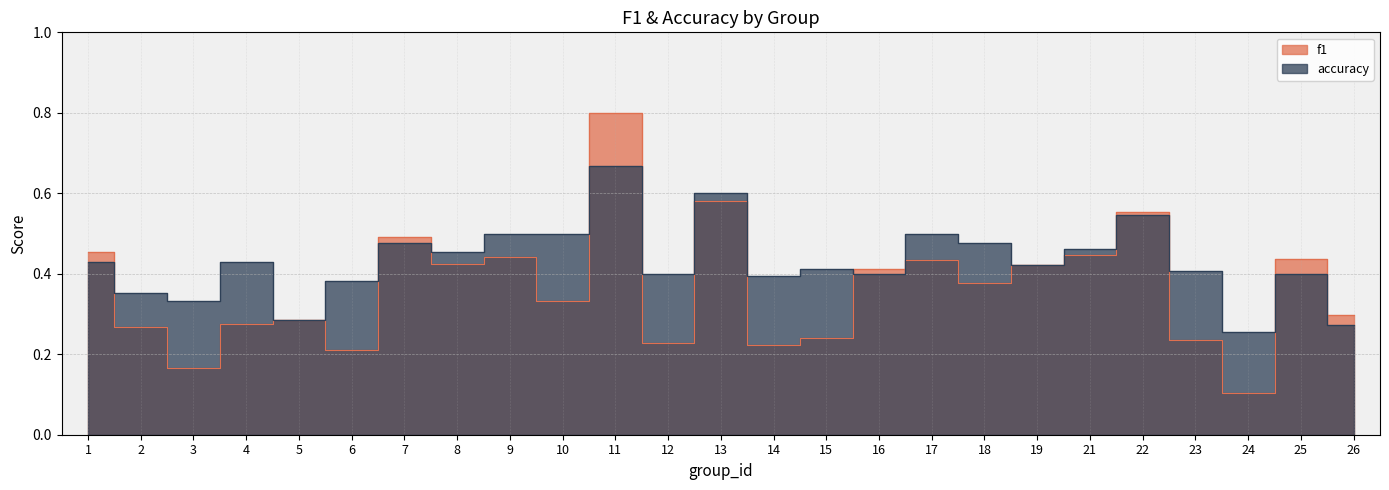

What is the sum of all f1 values?

9.1